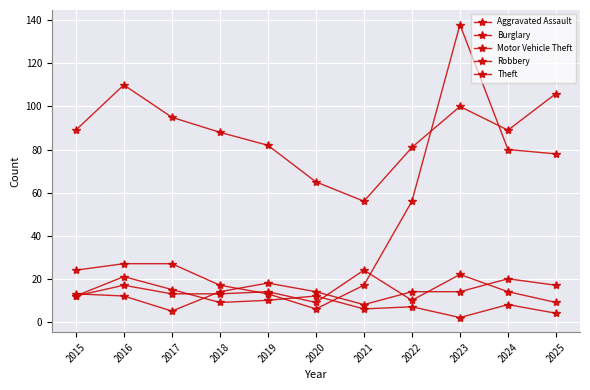

At which label does Aggravated Assault first exceed 14?

2019